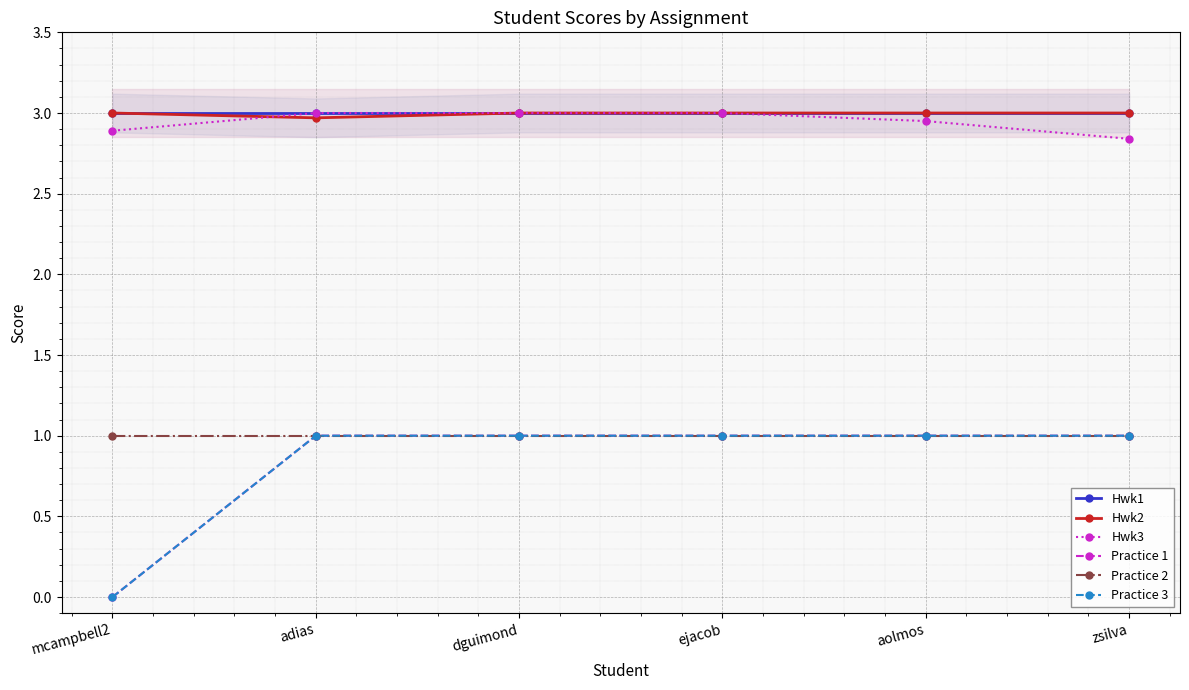

True or false: Practice 2 has a value of 1.0 at adias.

True